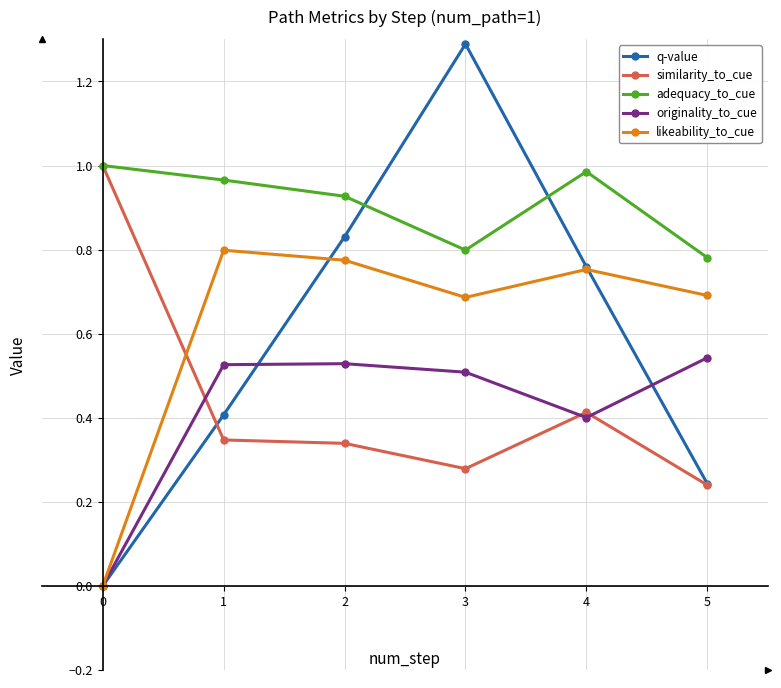

What is the sum of all originality_to_cue values?

2.5